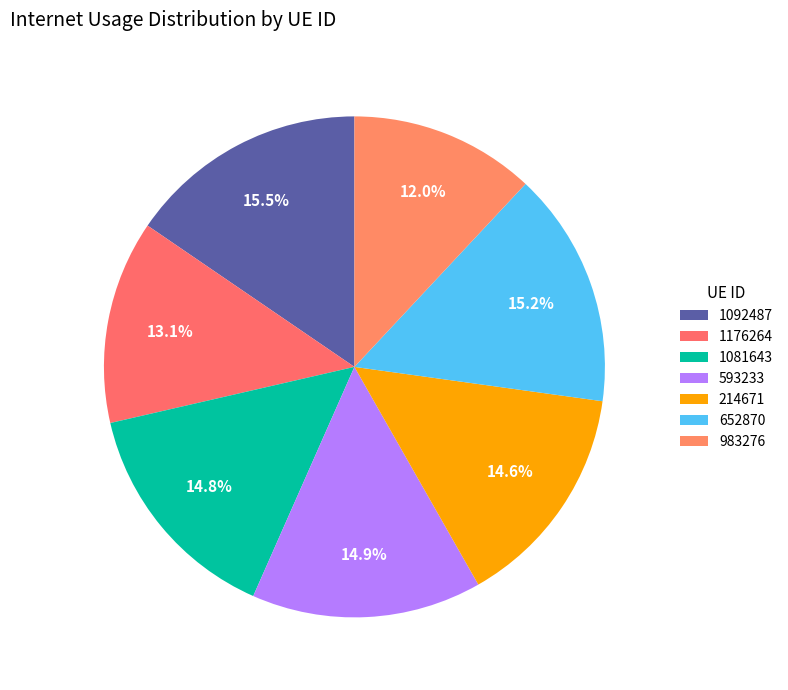

How many slices are in this pie chart?

7